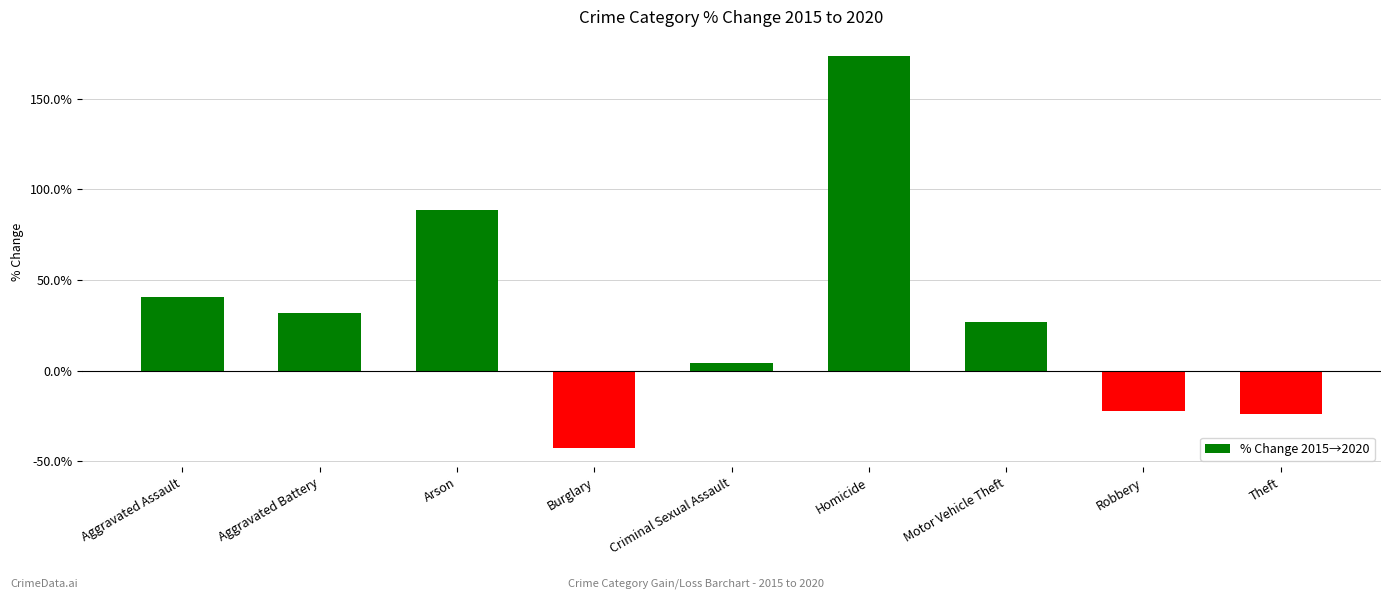

What is the difference between the values at Robbery and Criminal Sexual Assault?

26.3